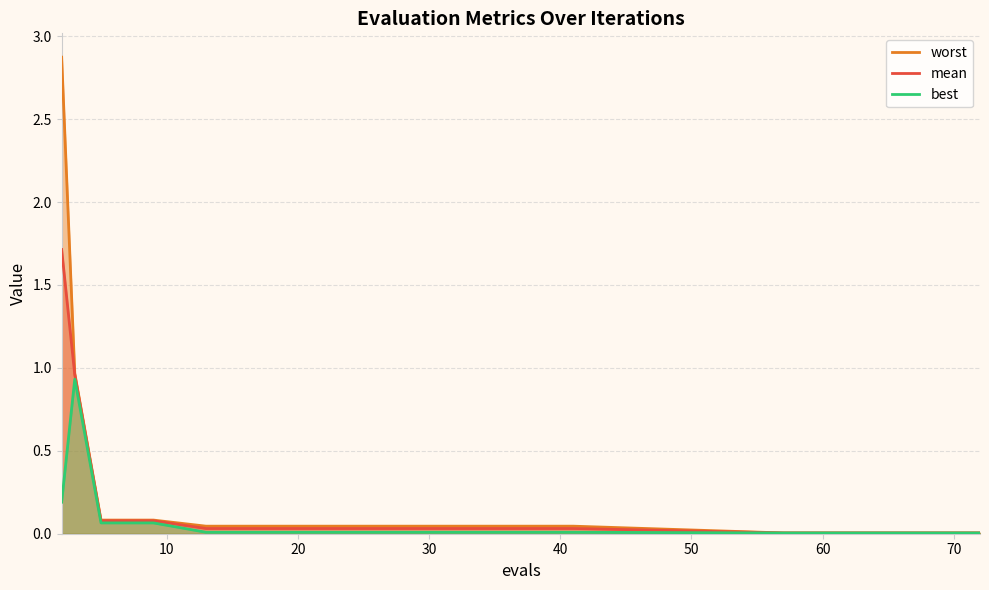

Rank the series by their average value, from lowest to highest.

best, mean, worst